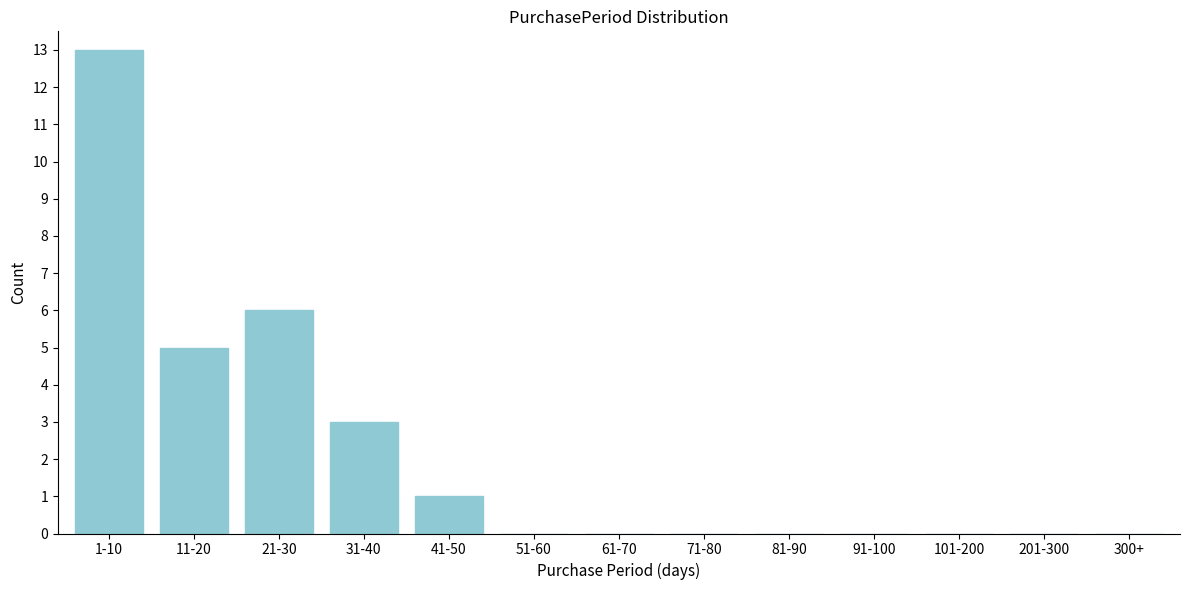

Reading left to right, extract all data points from this chart.

1-10=13	11-20=5	21-30=6	31-40=3	41-50=1	51-60=0	61-70=0	71-80=0	81-90=0	91-100=0	101-200=0	201-300=0	300+=0